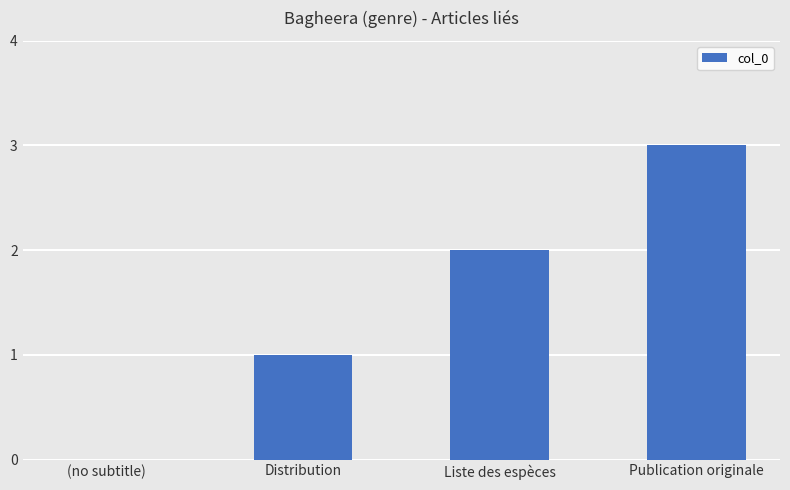

At which category does the chart reach its peak across all series?

Publication originale